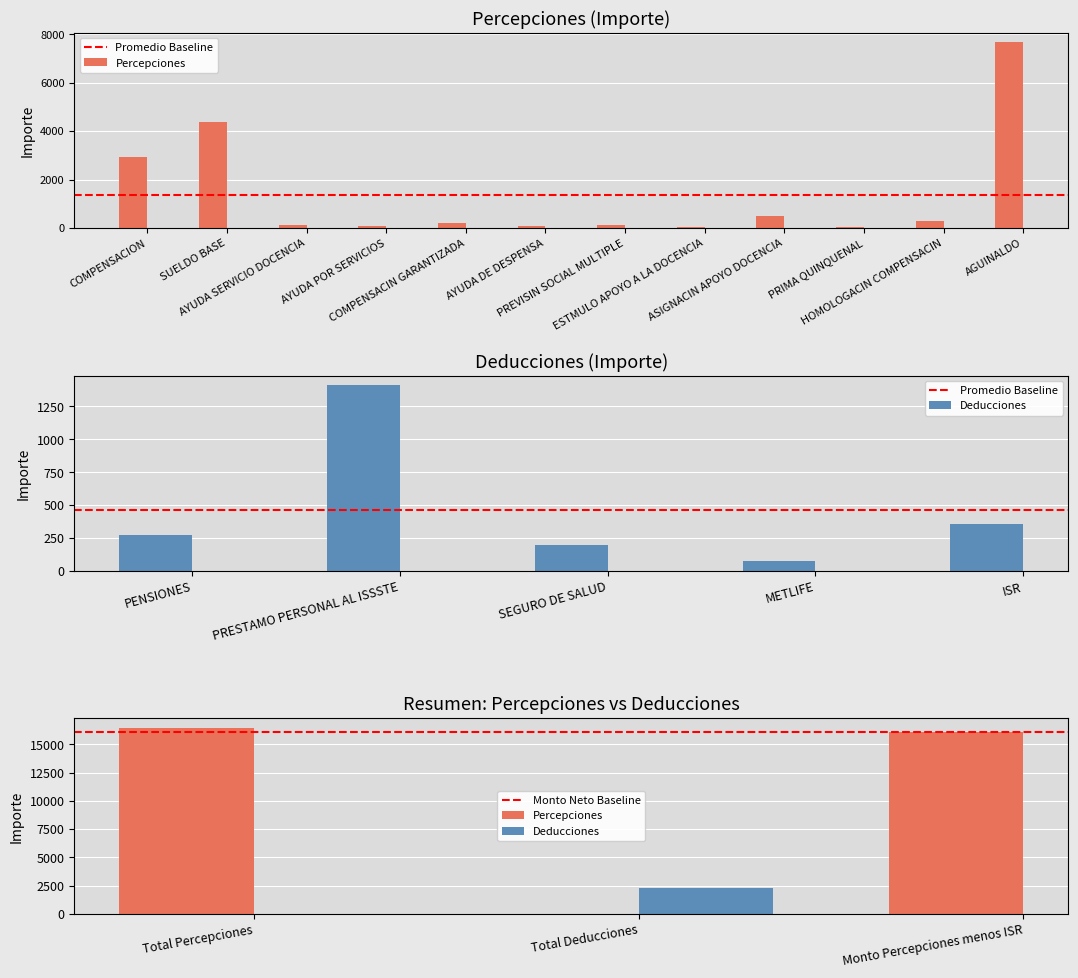

List the labels in order of value, smallest first.

ESTMULO APOYO A LA DOCENCIA, PRIMA QUINQUENAL, AYUDA POR SERVICIOS, AYUDA DE DESPENSA, PREVISIN SOCIAL MULTIPLE, AYUDA SERVICIO DOCENCIA, COMPENSACIN GARANTIZADA, HOMOLOGACIN COMPENSACIN, ASIGNACIN APOYO DOCENCIA, COMPENSACION, SUELDO BASE, AGUINALDO